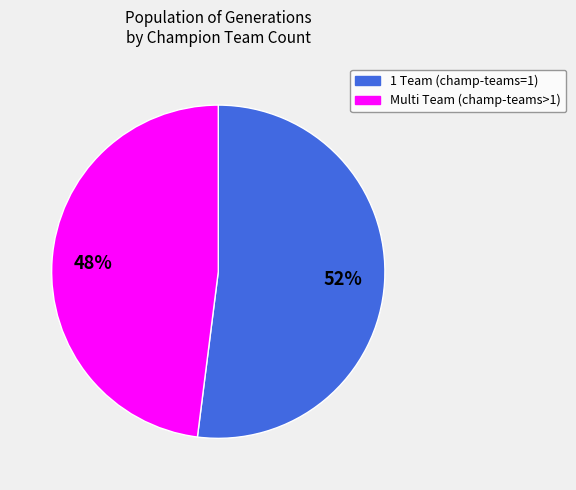

Is there a majority slice in this chart?

Yes